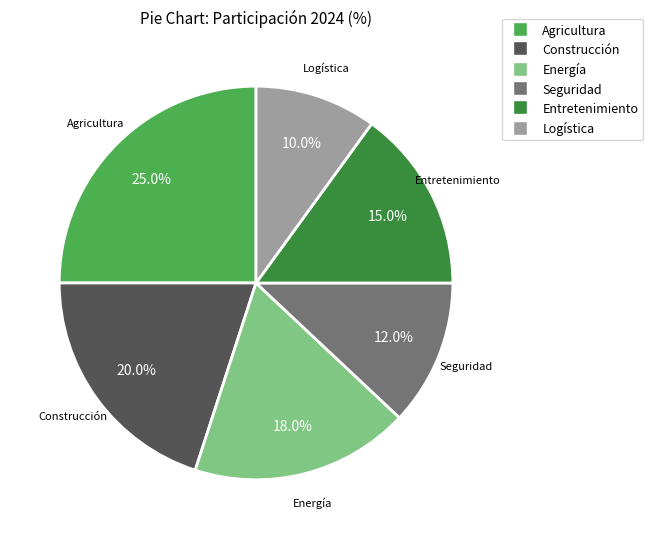

Which category has the smallest portion of the pie?

Logística